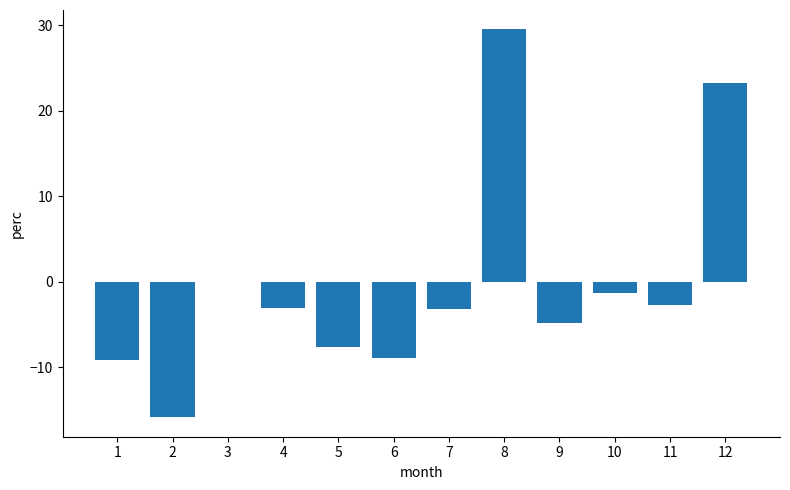

What is the greatest value displayed?

29.5